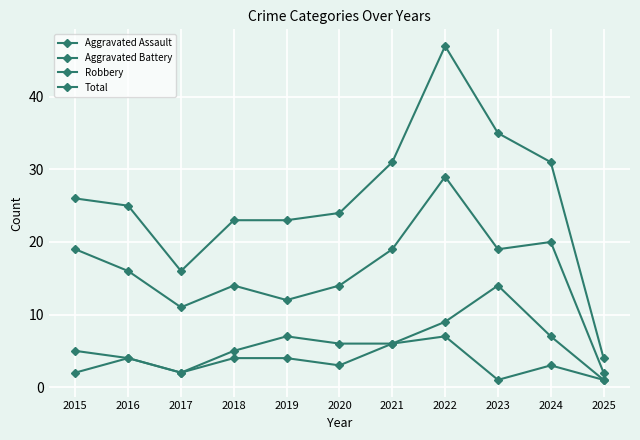

The value of Total at 2021 is 31. True or false?

True